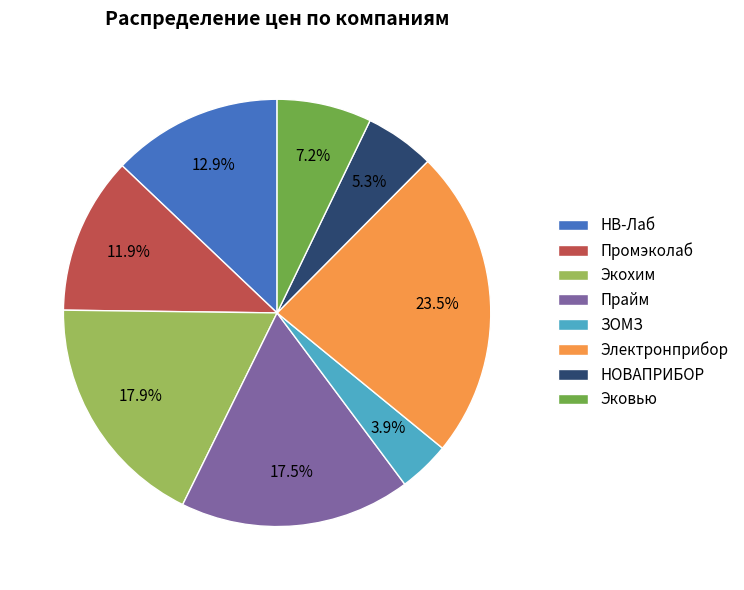

Is there a majority slice in this chart?

No